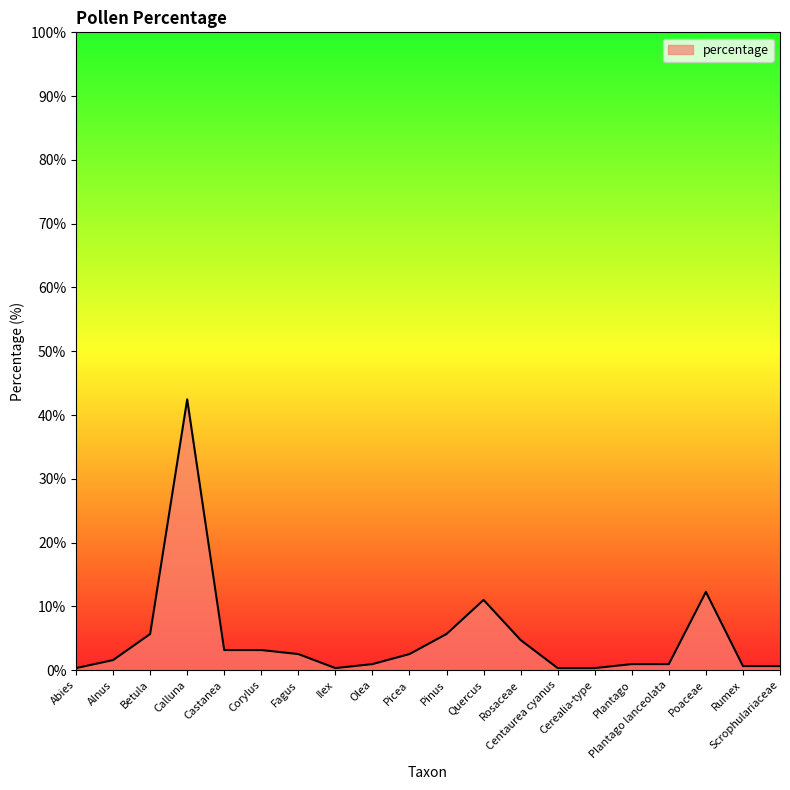

Between Quercus and Olea, which is larger?

Quercus